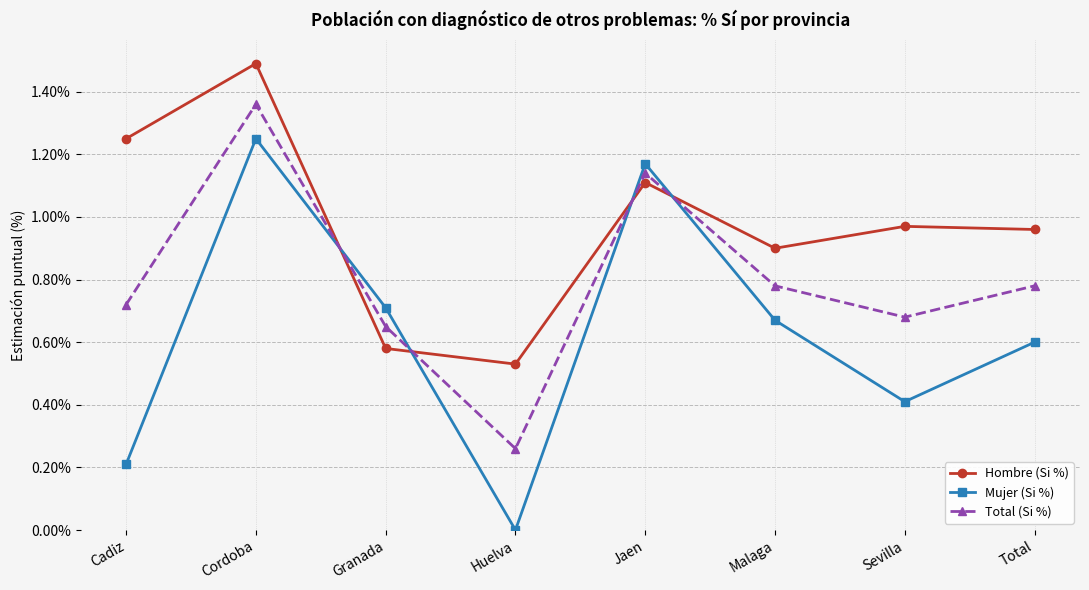

Which series has the largest total across all categories?

Hombre (Si %)